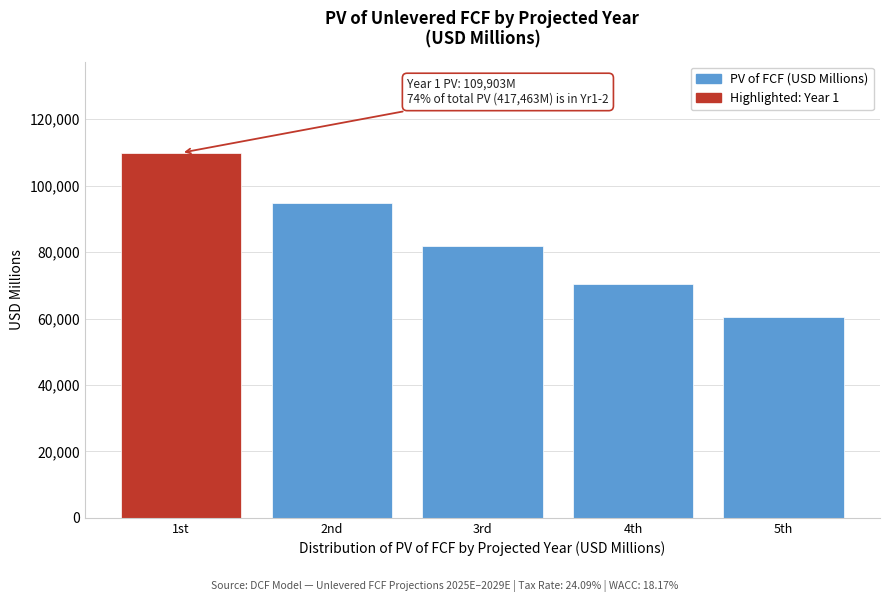

Reading right to left, extract all data points from this chart.

5th=60450.4	4th=70356.0	3rd=81939.0	2nd=94814.4	1st=109902.7